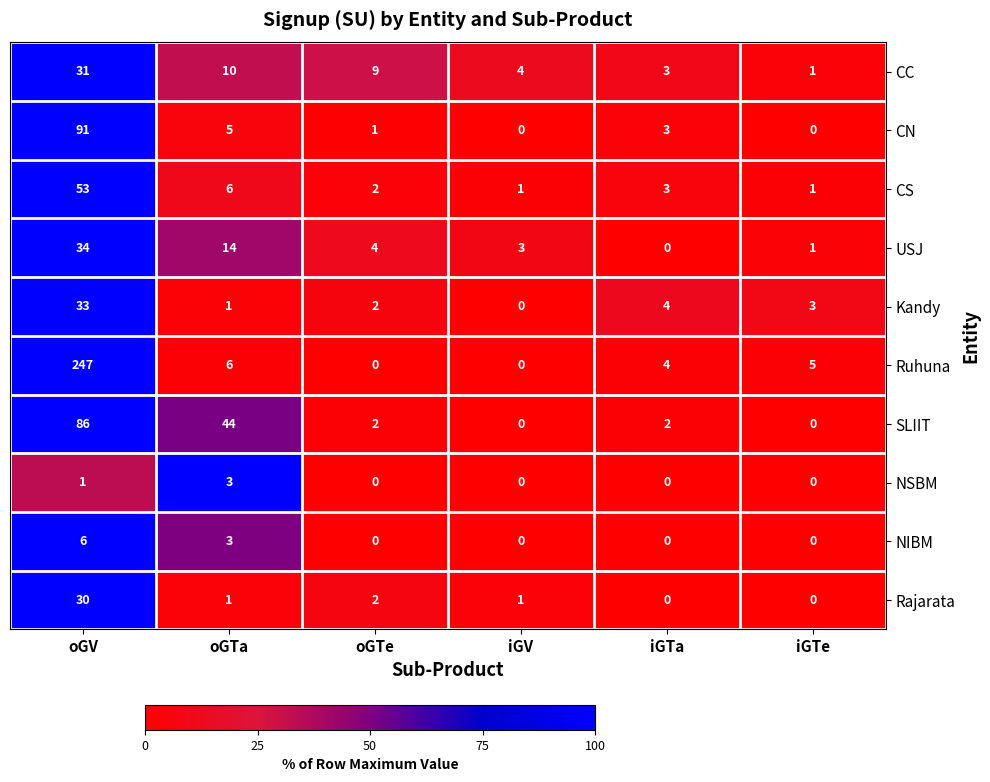

How many series are shown in this chart?

10